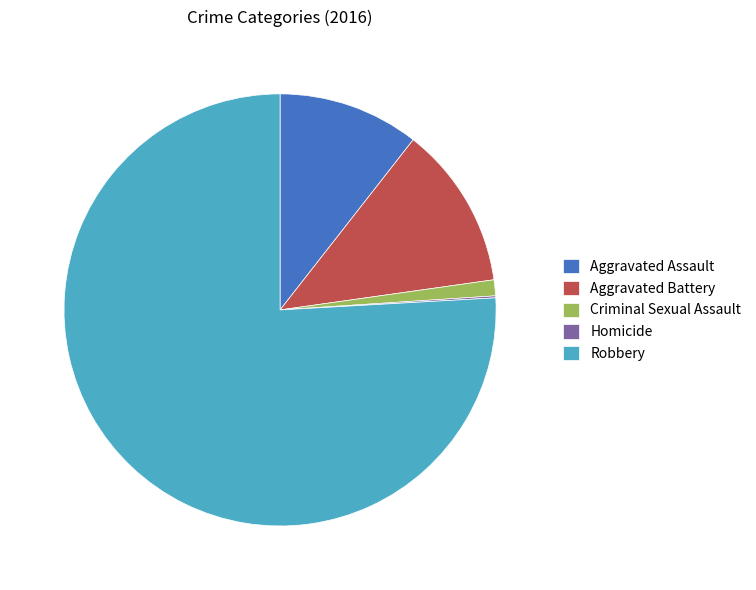

True or false: Aggravated Battery accounts for 1% of the total.

False